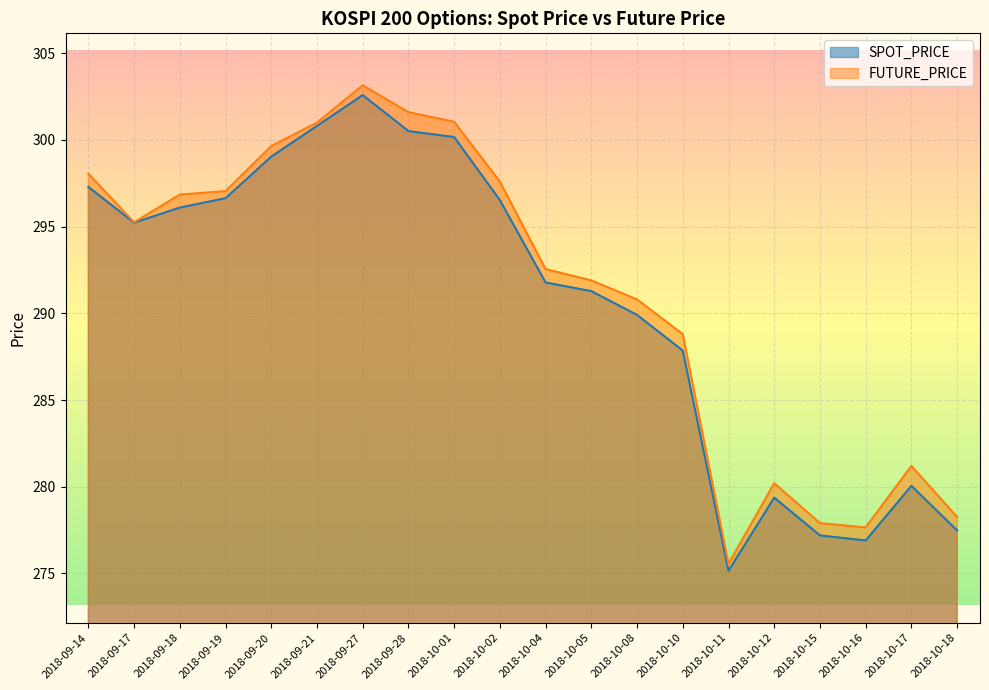

How many lines are shown in the chart?

2